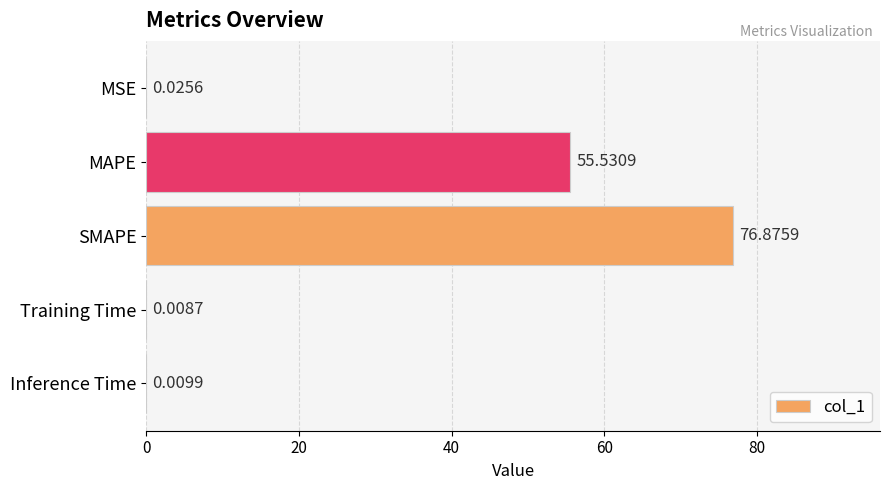

Which label corresponds to the largest value in the chart?

SMAPE